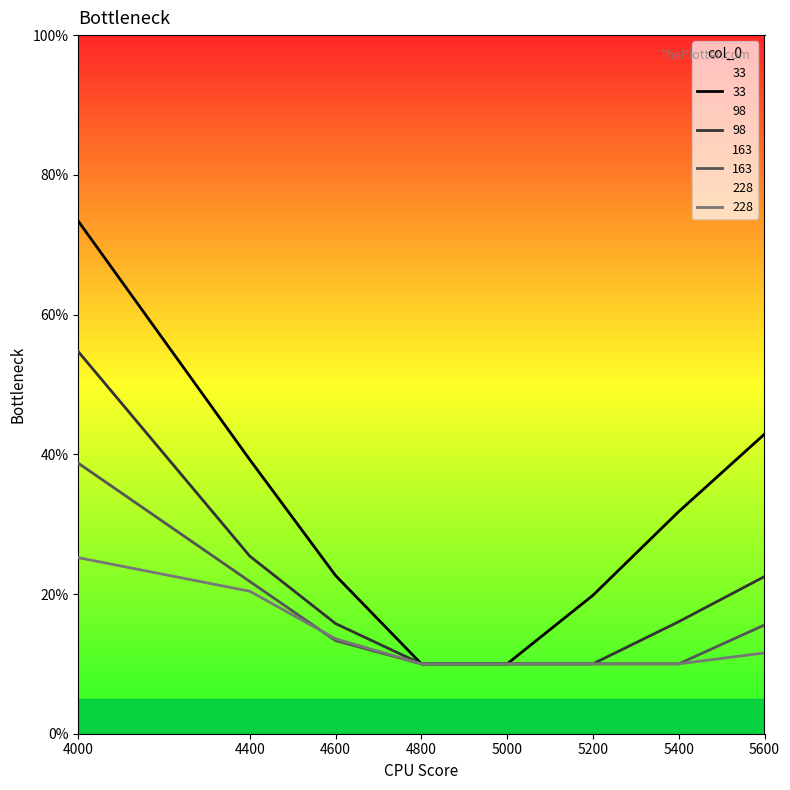

True or false: 33 and 163 cross at least once.

False